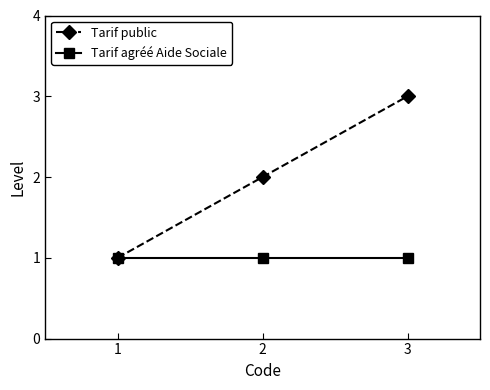

List the series in order of their overall mean, highest first.

Tarif public, Tarif agréé Aide Sociale